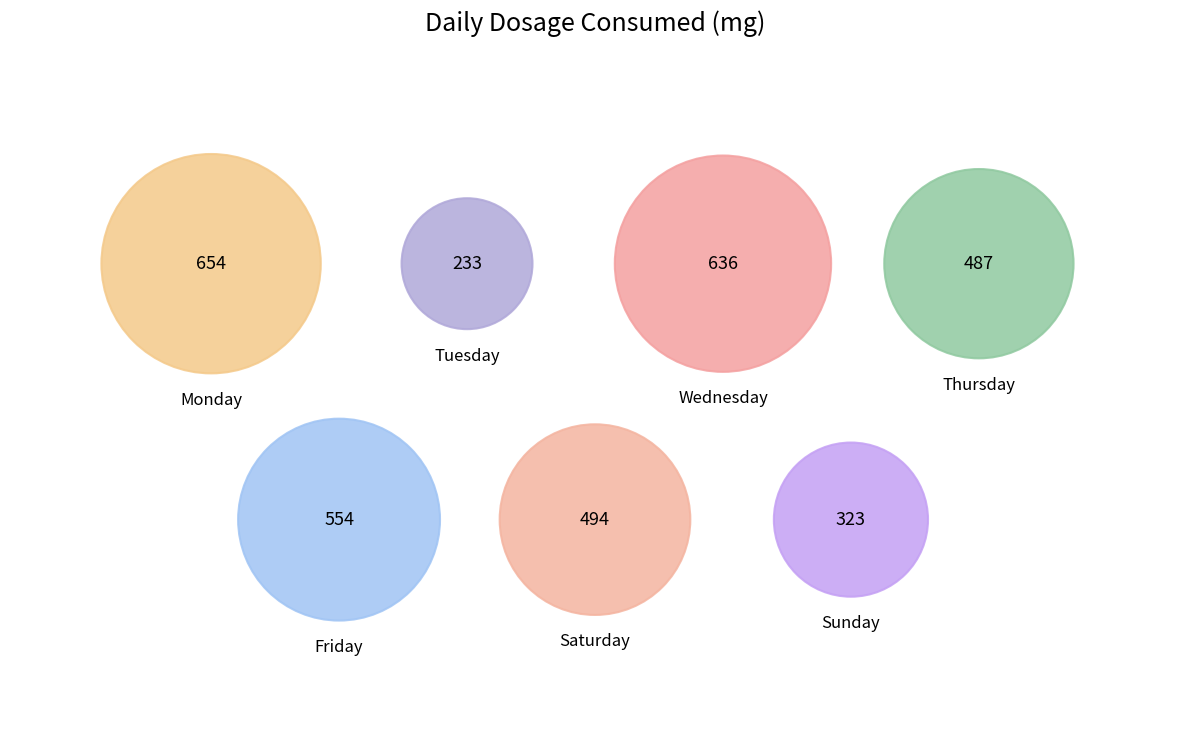

Combined, do Sunday and Saturday account for over 50%?

No